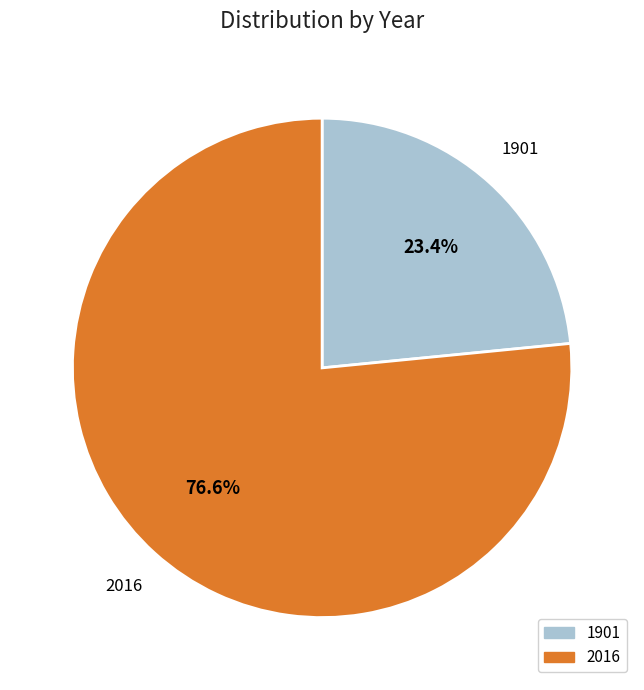

What is the total percentage of 2016 and 1901?

100.0%